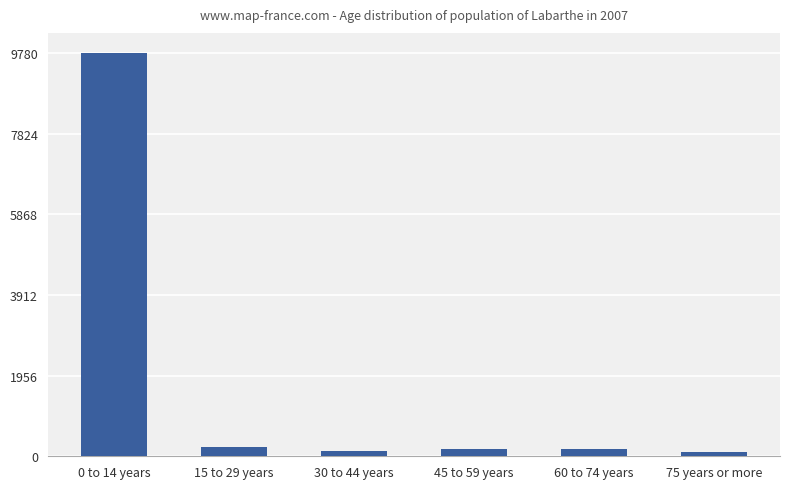

What is the change in value from 30 to 44 years to 45 to 59 years?

+63